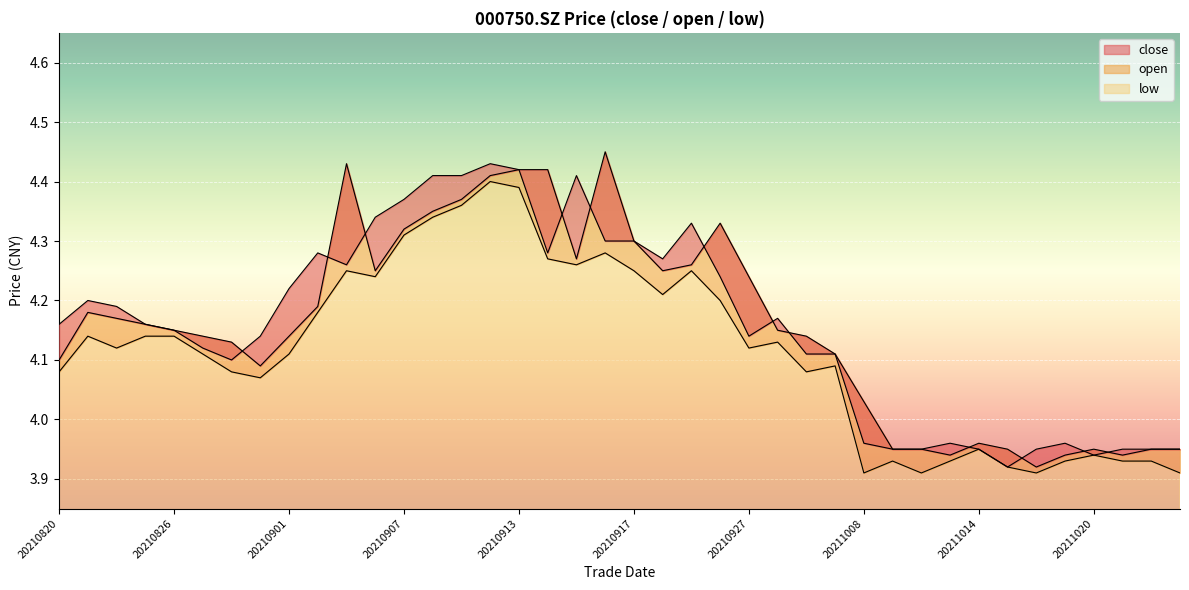

Reading left to right, list all the values displayed in this chart.

close: 4.2	4.2	4.2	4.2	4.2	4.1	4.1	4.1	4.2	4.3	4.3	4.3	4.4	4.4	4.4	4.4	4.4	4.3	4.4	4.3	4.3	4.3	4.3	4.2	4.1	4.2	4.1	4.1	4.0	4.0	4.0	4.0	4.0	3.9	4.0	4.0	3.9	4.0	4.0	4.0
open: 4.1	4.2	4.2	4.2	4.2	4.1	4.1	4.1	4.1	4.2	4.4	4.2	4.3	4.3	4.4	4.4	4.4	4.4	4.3	4.5	4.3	4.2	4.3	4.3	4.2	4.2	4.1	4.1	4.0	4.0	4.0	3.9	4.0	4.0	3.9	3.9	4.0	3.9	4.0	4.0
low: 4.1	4.1	4.1	4.1	4.1	4.1	4.1	4.1	4.1	4.2	4.2	4.2	4.3	4.3	4.4	4.4	4.4	4.3	4.3	4.3	4.2	4.2	4.2	4.2	4.1	4.1	4.1	4.1	3.9	3.9	3.9	3.9	4.0	3.9	3.9	3.9	3.9	3.9	3.9	3.9